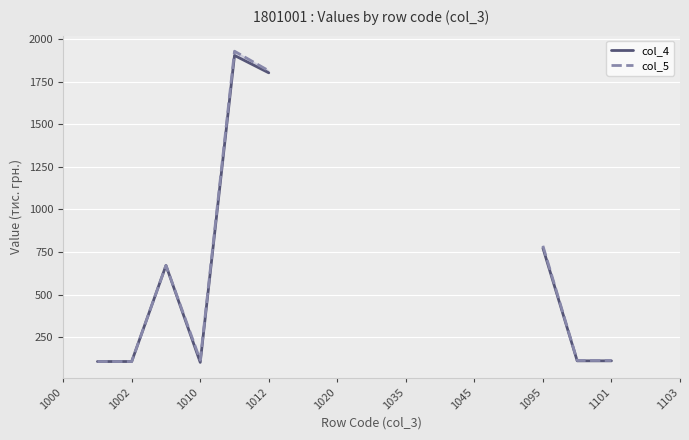

What are all the series names shown in the legend?

col_4, col_5